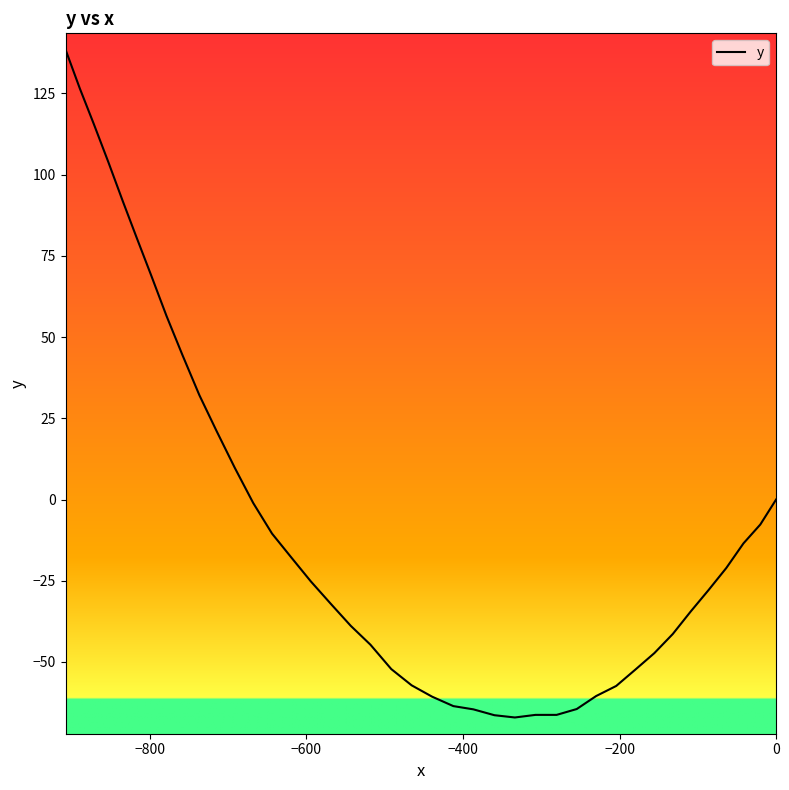

Count the number of data series in this chart.

1